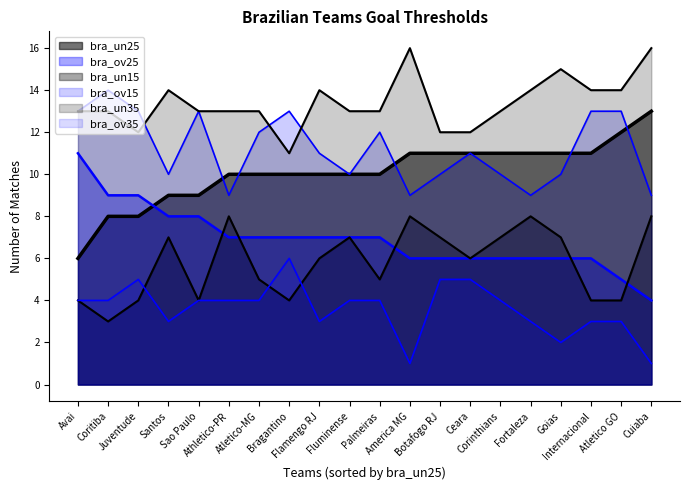

At which category is the sum across all series the highest?

Avai